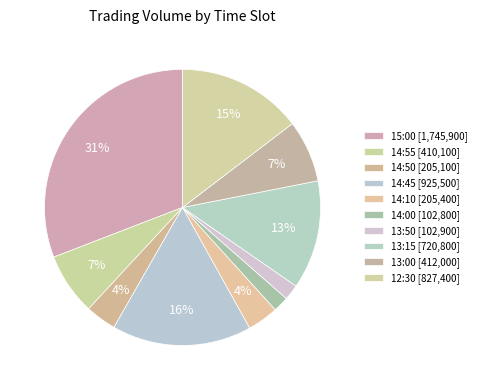

To the nearest percent, what is the difference between the 12:30 and 14:55 slice percentages?

7%